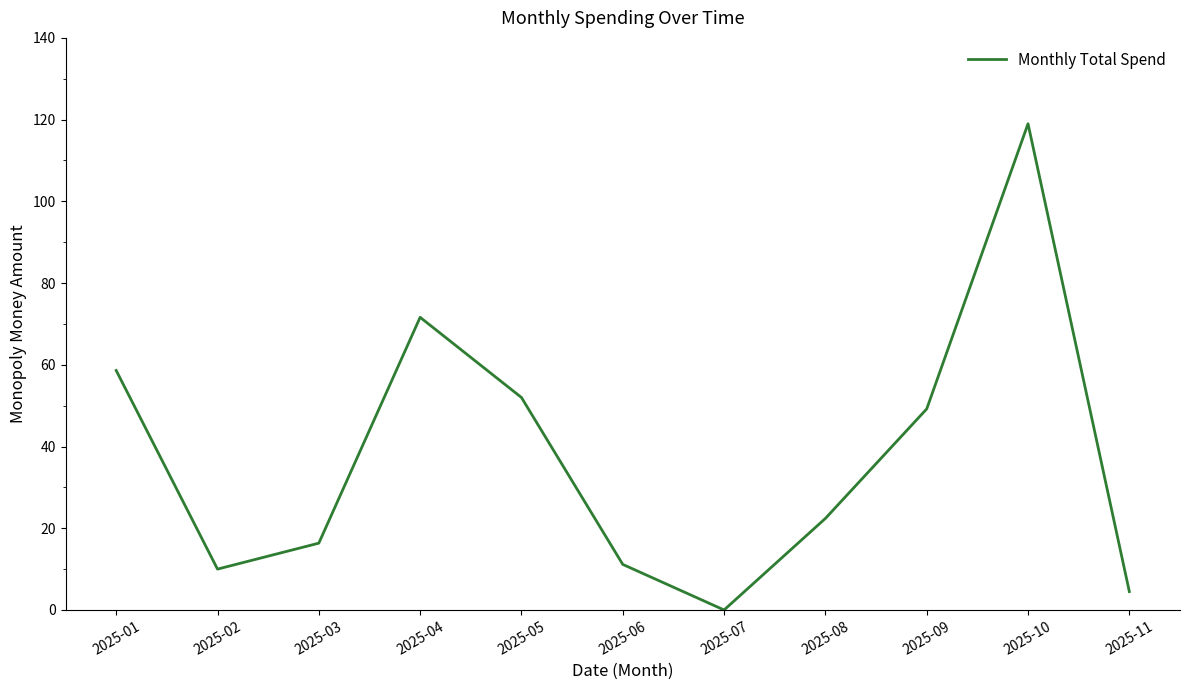

What is the change in value from 2025-04 to 2025-08?

-49.2